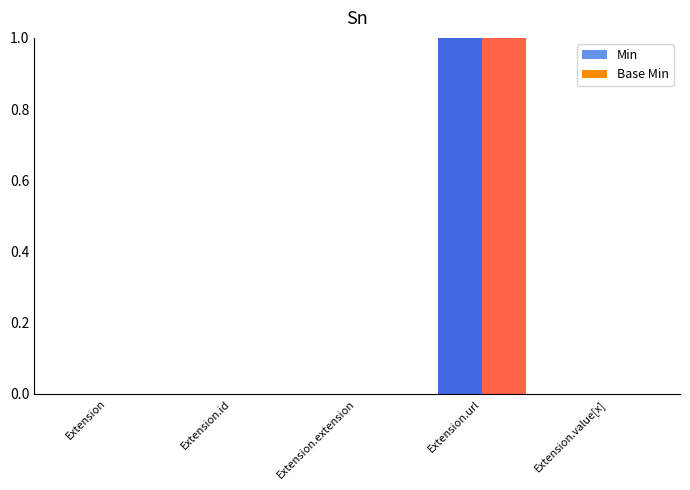

At which category does the chart reach its minimum across all series?

Extension